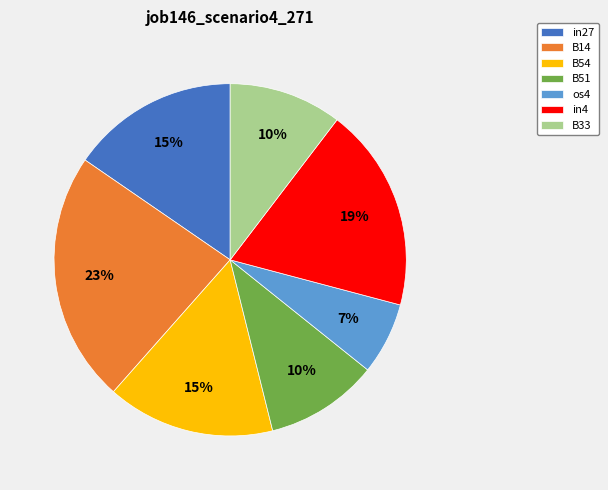

Is the sum of B14 and in4 greater than half?

No